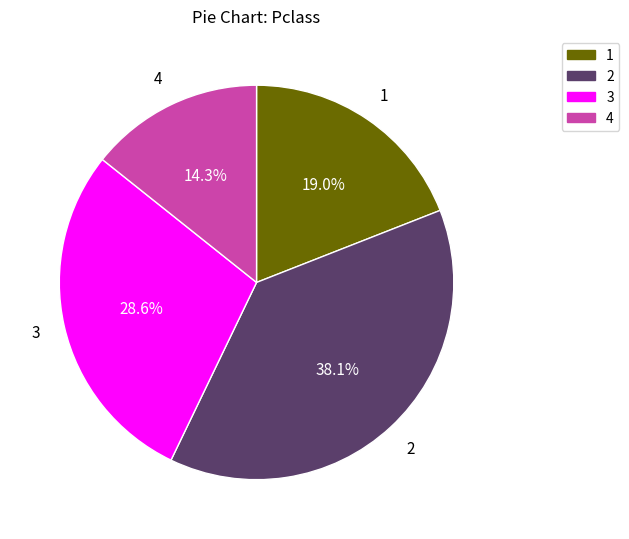

Rank the categories by value from highest to lowest.

2, 3, 1, 4